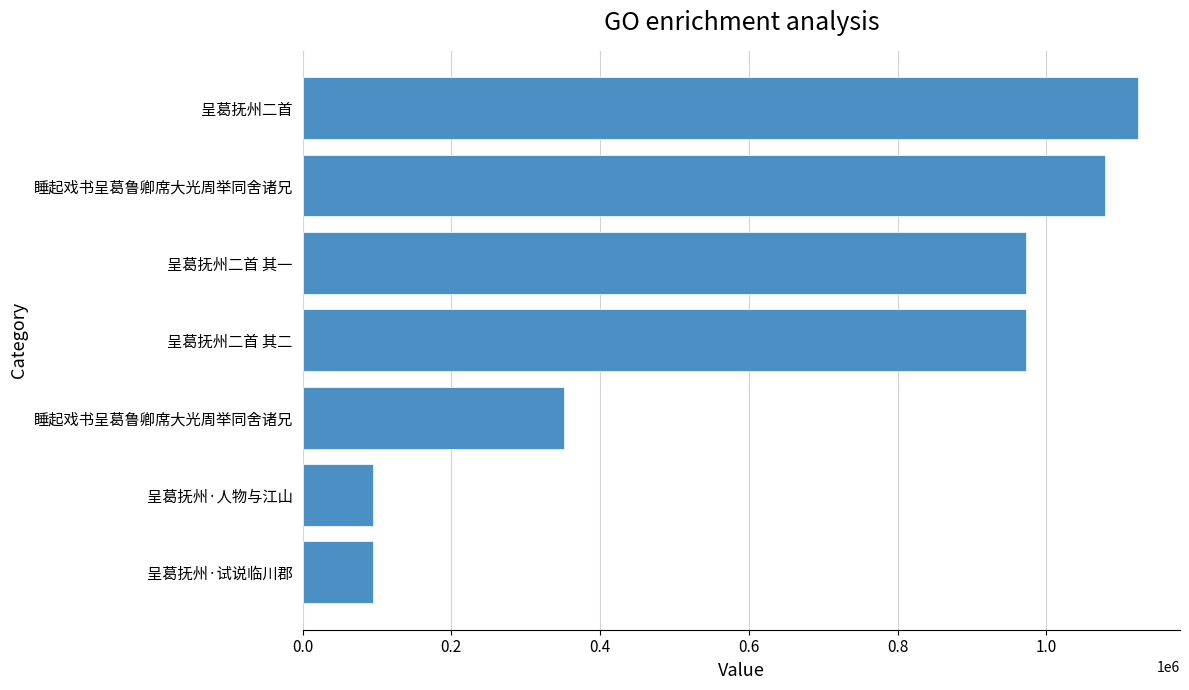

How many bars are there in total?

7